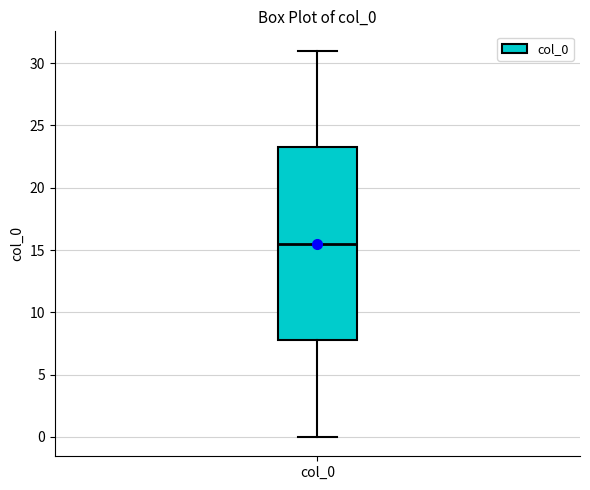

Transcribe this box plot: give where the median line is, the range the box spans, and where the two whiskers end, as read against the y-axis. The values are not printed on the chart, so give them approximately, as read against the axis.

median 15.5, box 8.0 to 23.5, whiskers 0.0 to 31.0